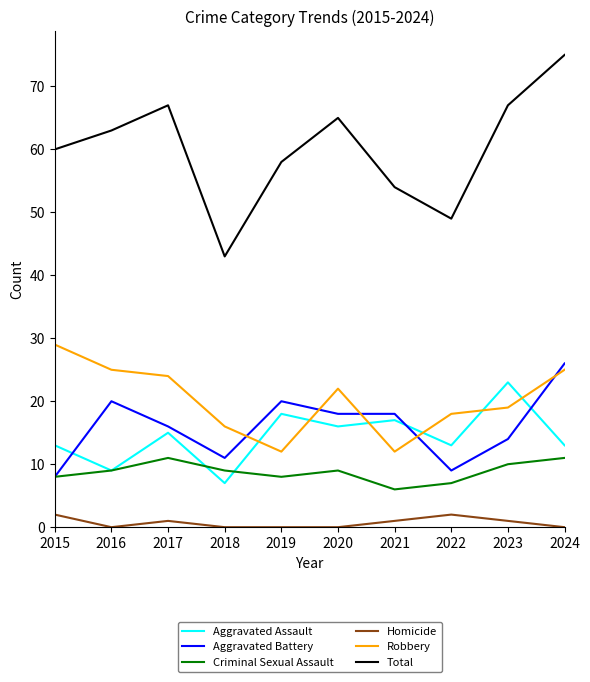

What is the total value across all series at 2021?

108